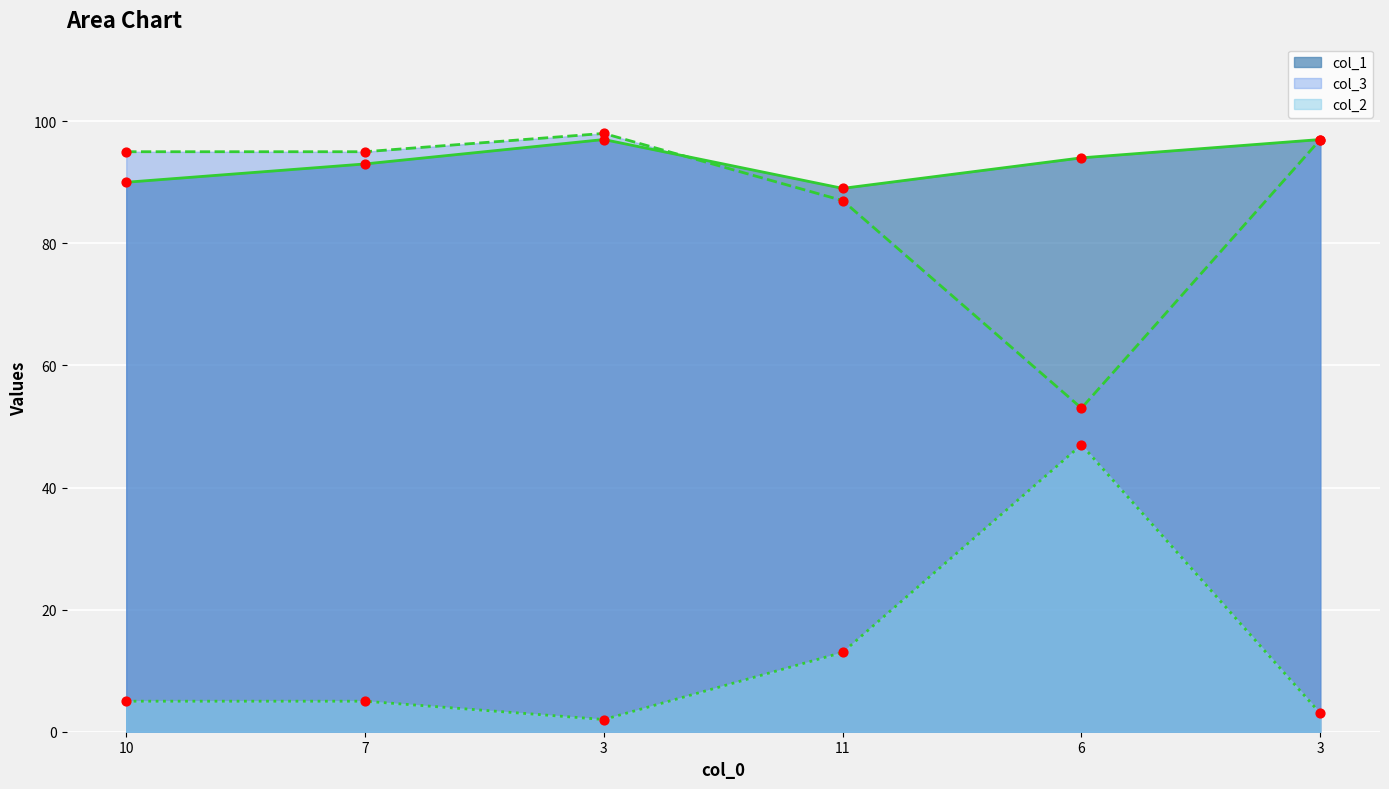

Is the value of col_2 at 11 greater than the value of col_3 at 10?

No